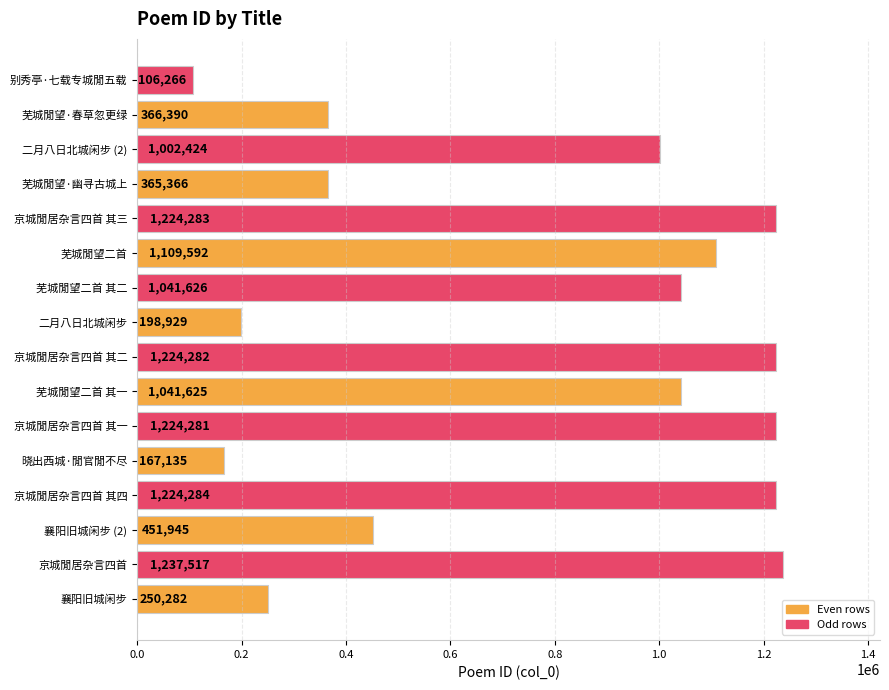

How many values are below 1041625?

8